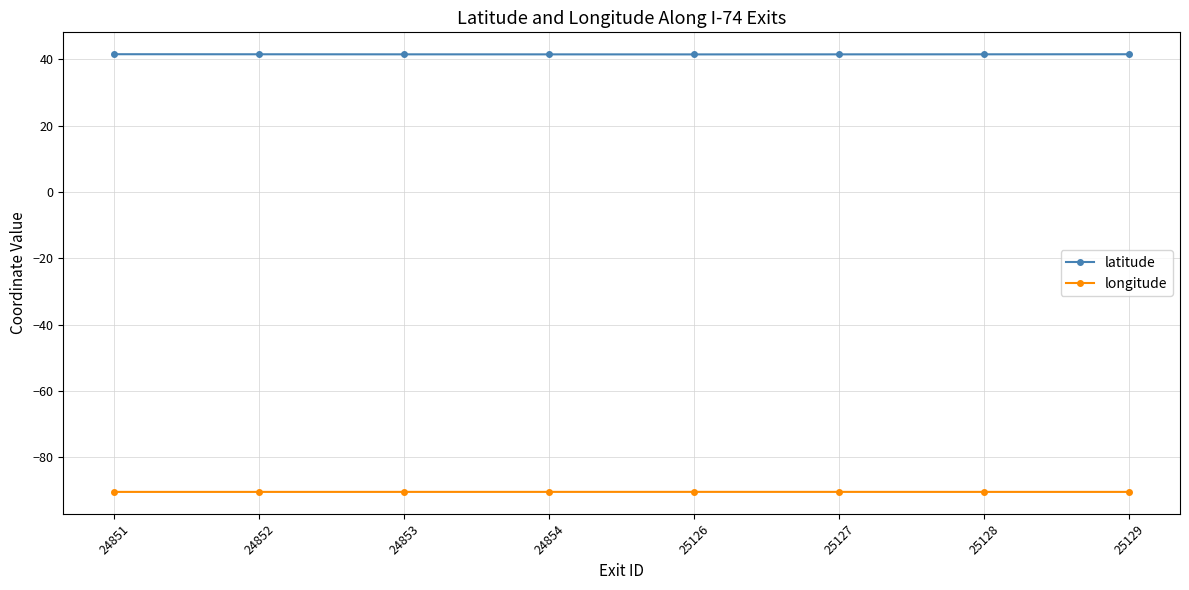

True or false: longitude and latitude intersect in this chart.

False